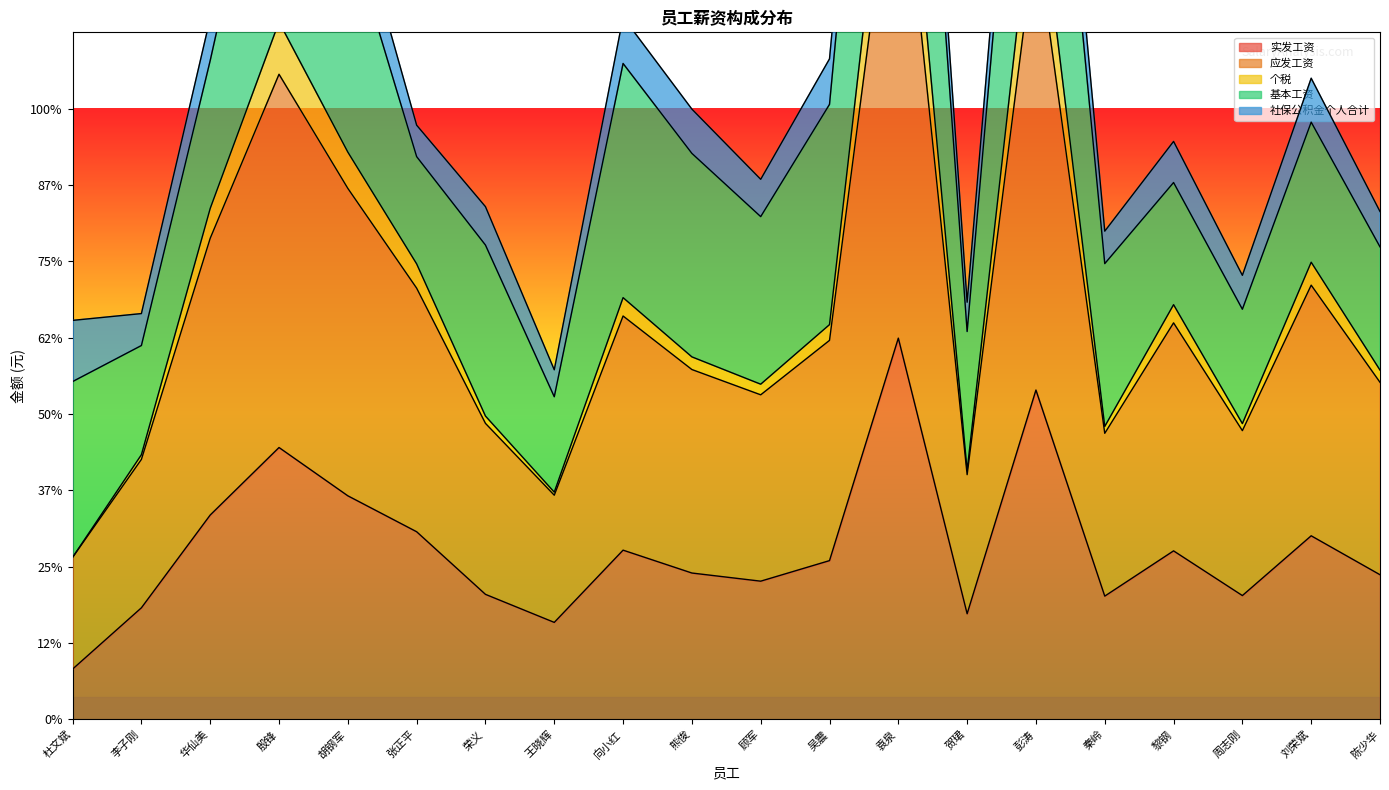

How many data points in 实发工资 are above 10403?

10